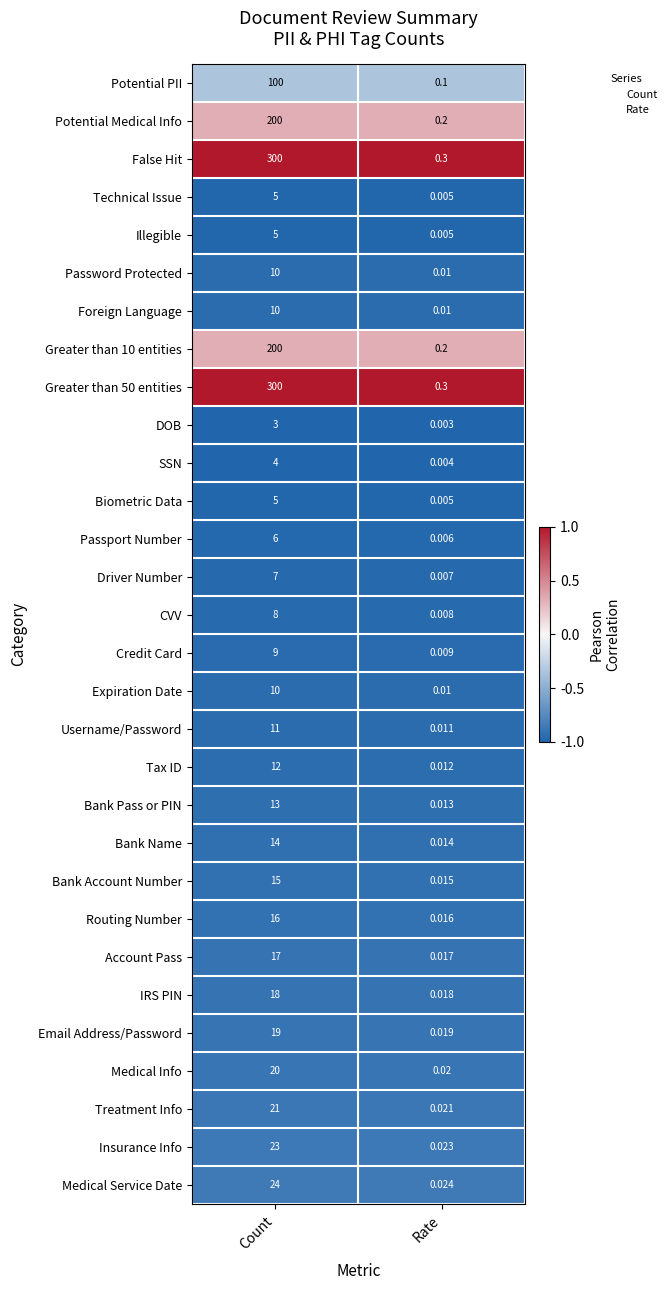

At which label does IRS PIN reach its minimum?

Rate